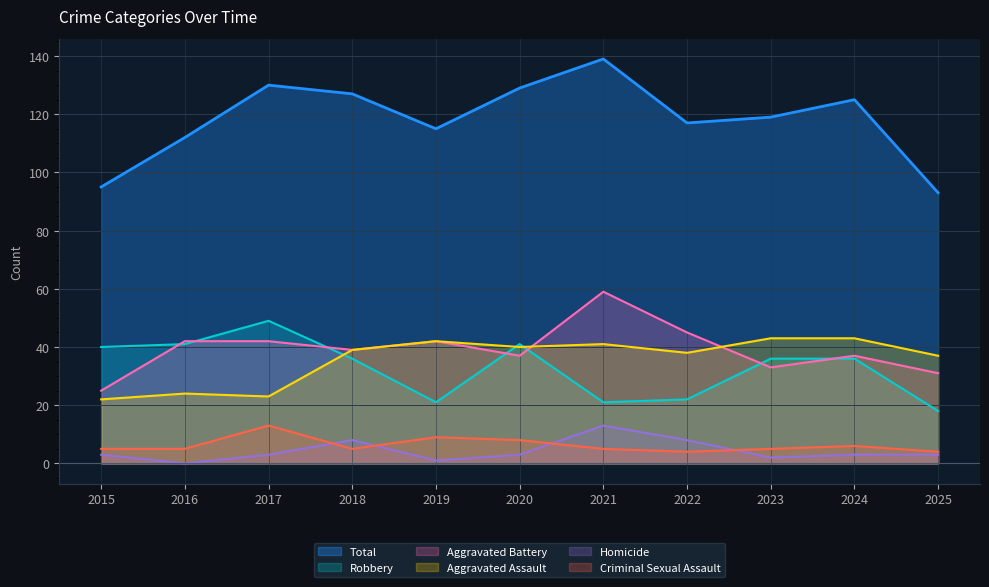

True or false: Aggravated Battery has more than 1 points higher than both neighbors.

True